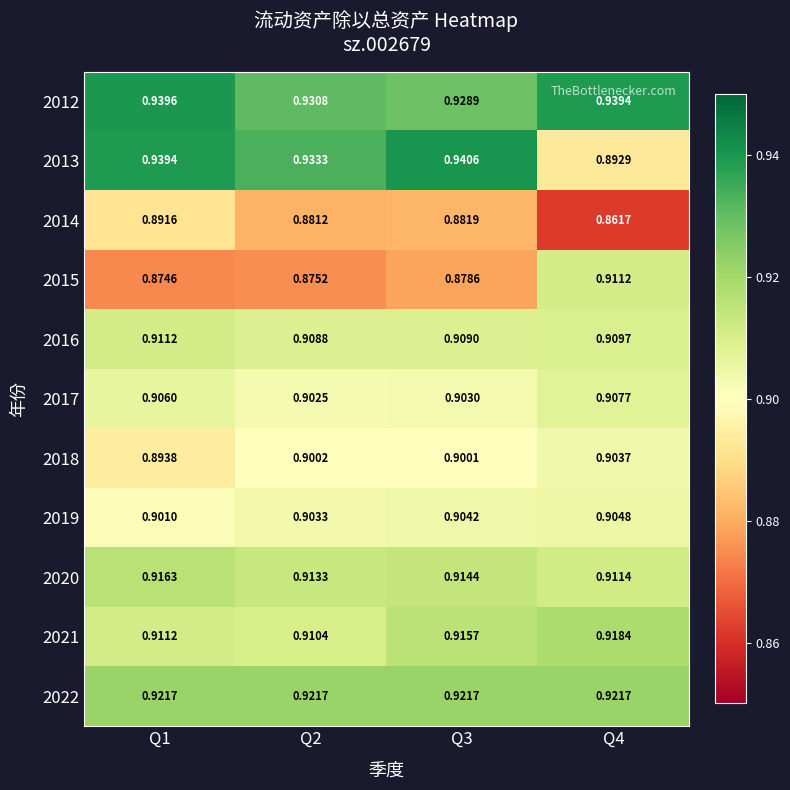

Is the value of 2015 at Q4 greater than the value of 2018 at Q1?

Yes